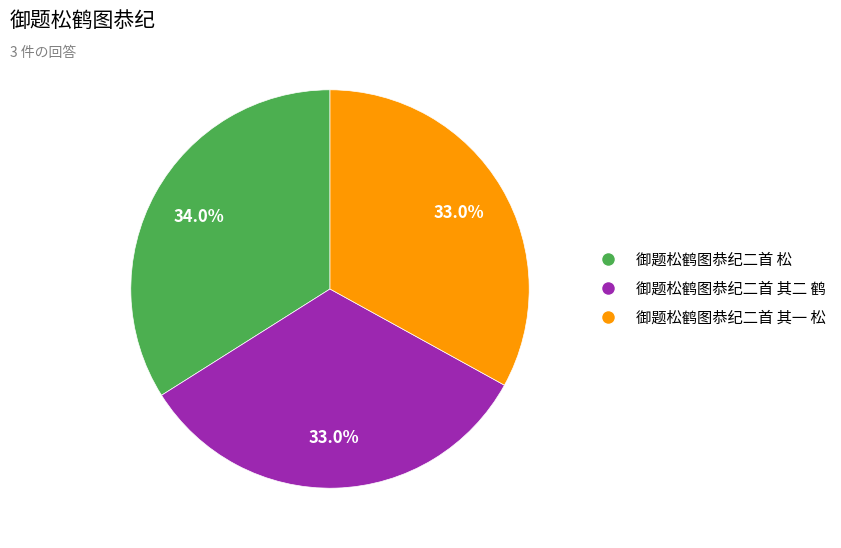

Which slice is the largest?

御题松鹤图恭纪二首 松